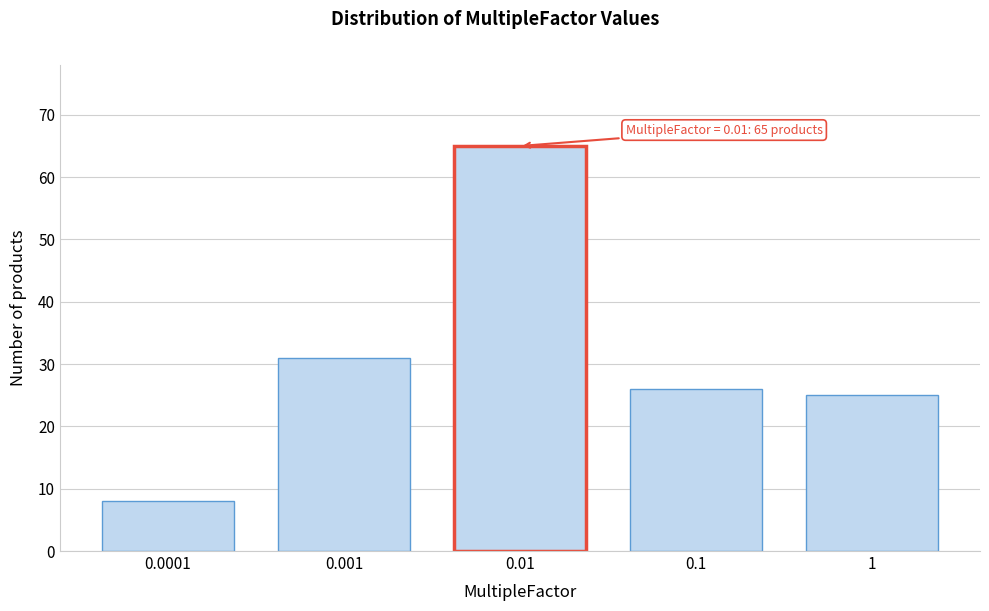

Reading right to left, what are all the values shown in this chart?

25	26	65	31	8